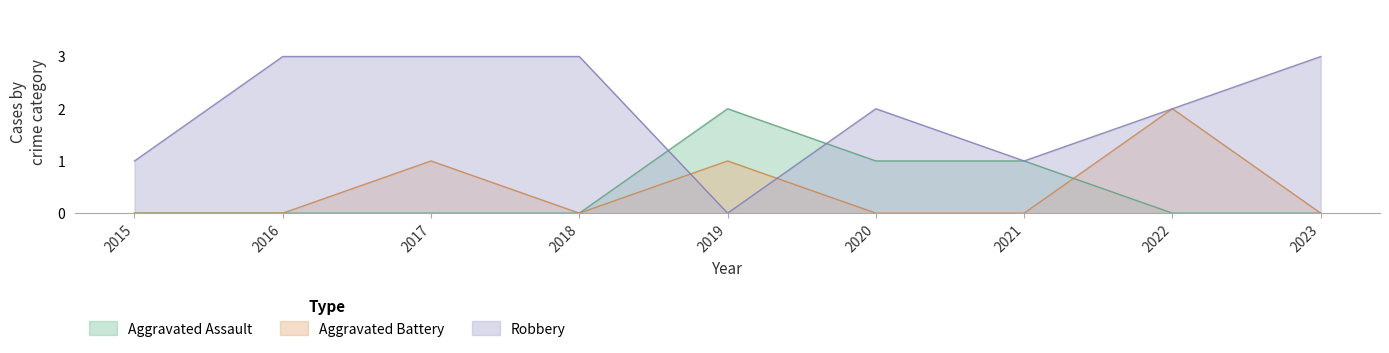

Reading left to right, list all the values displayed in this chart.

Aggravated Assault: 0	0	0	0	2	1	1	0	0
Aggravated Battery: 0	0	1	0	1	0	0	2	0
Robbery: 1	3	3	3	0	2	1	2	3